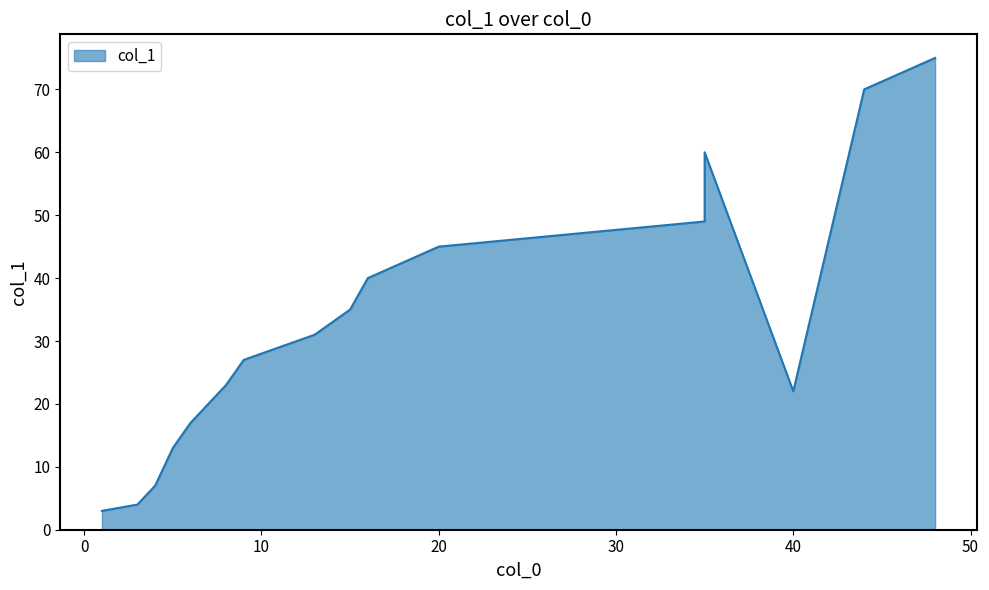

The value at 20 is 69. True or false?

False